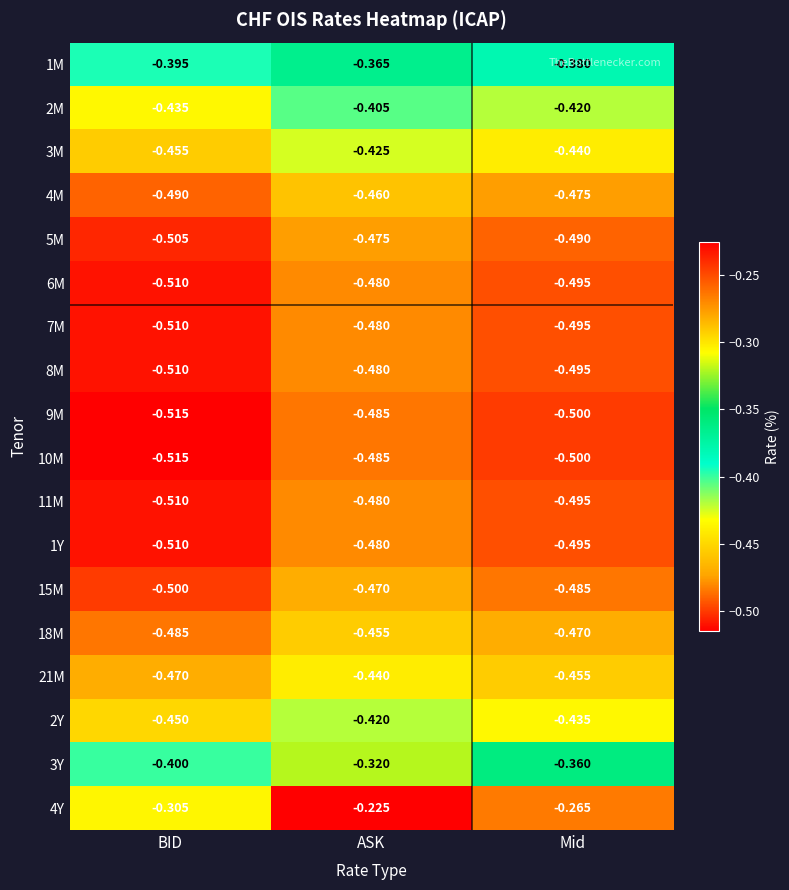

At which category does the chart reach its minimum across all series?

BID